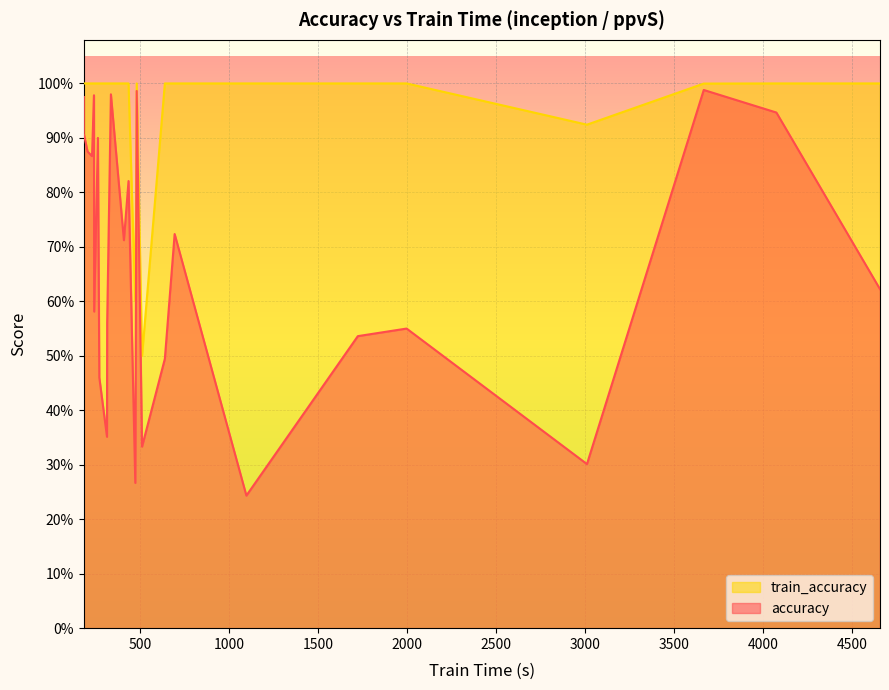

The train_accuracy series shows 1.8 at FingerMovements. True or false?

False